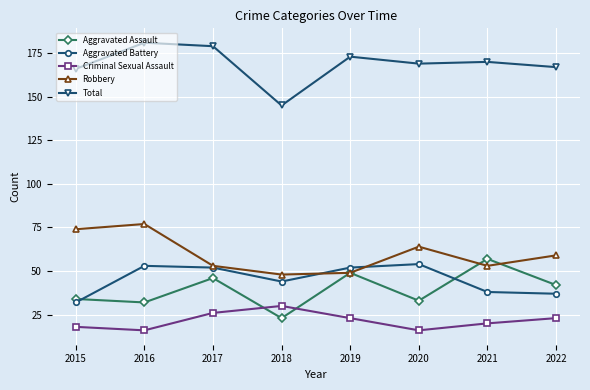

How many series are shown in this chart?

5